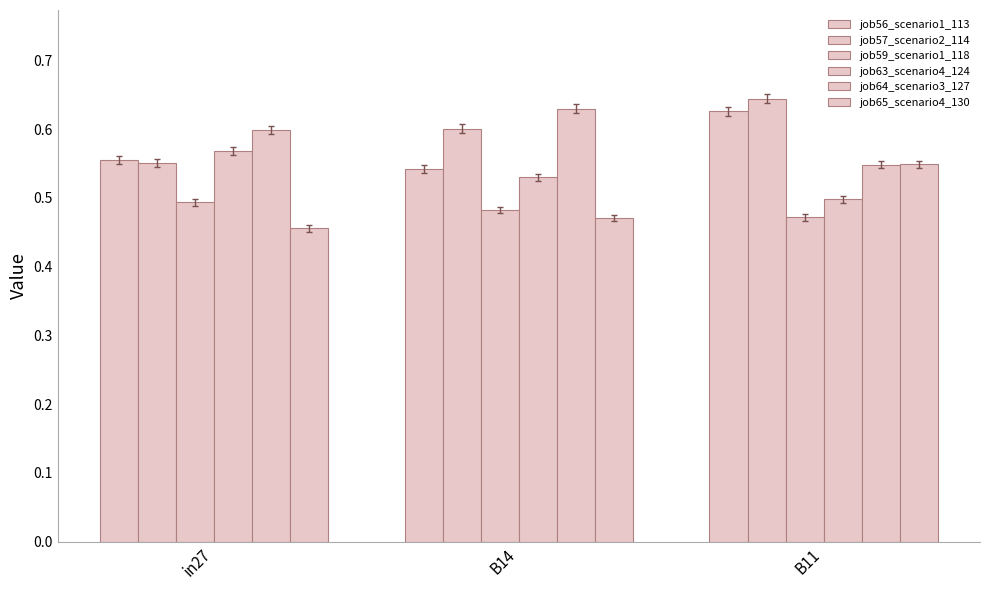

What is the difference between the job57_scenario2_114 values at in27 and B11?

0.1